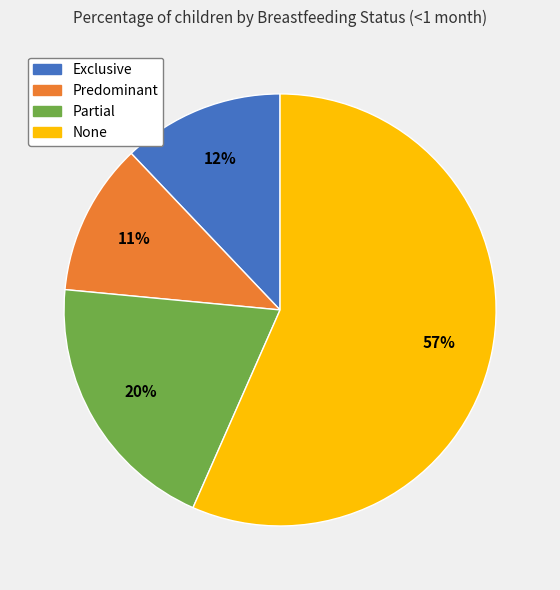

How many slices are in this pie chart?

4